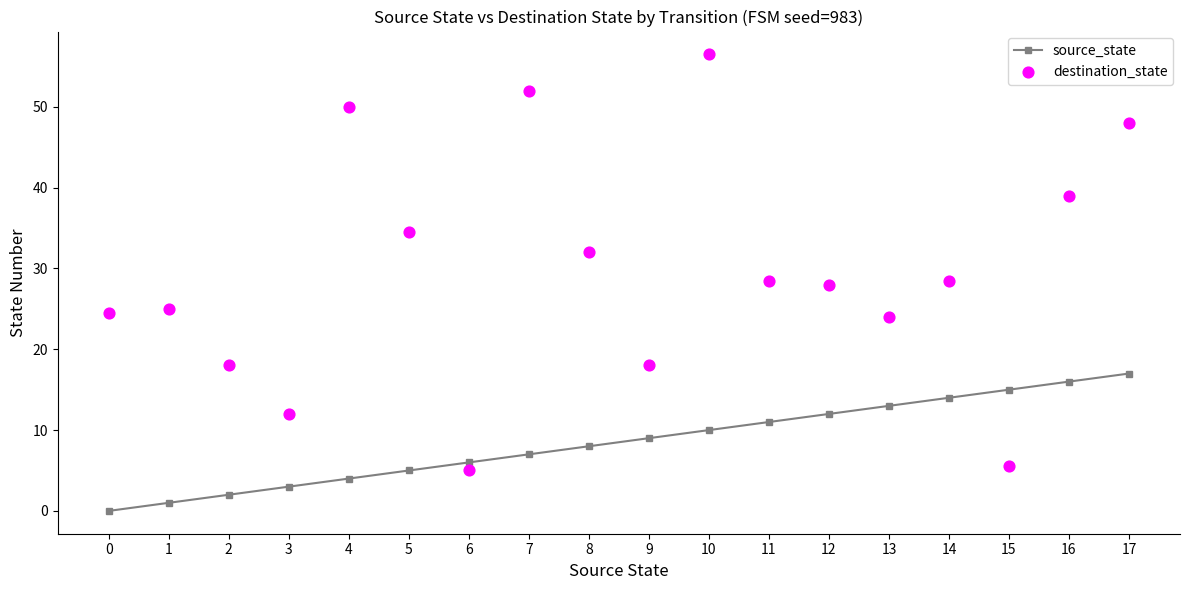

What are all the series names shown in the legend?

source_state, destination_state